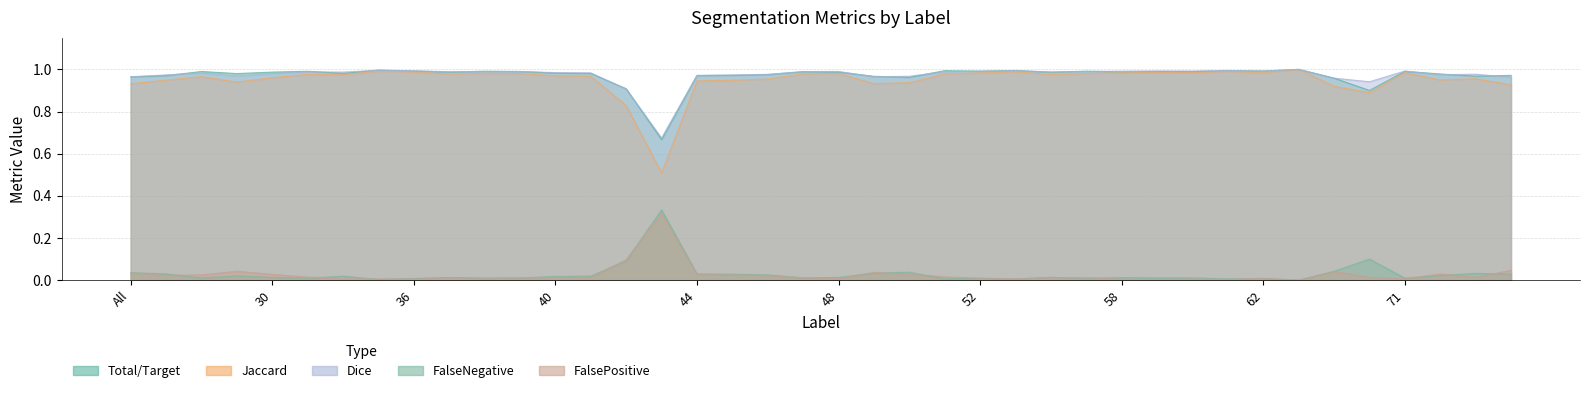

What is the difference between the FalsePositive values at 42 and 39?

0.1